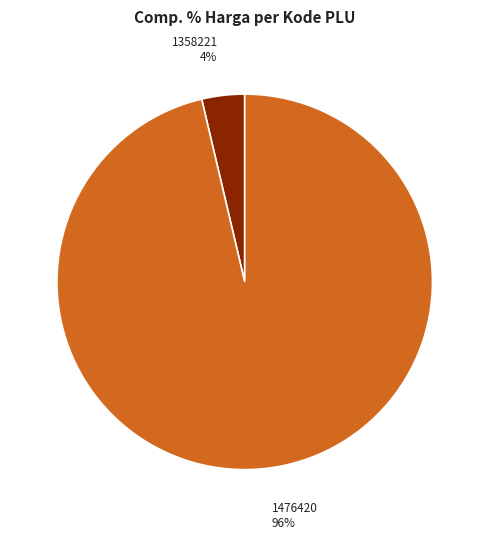

Does any single category account for the majority?

Yes